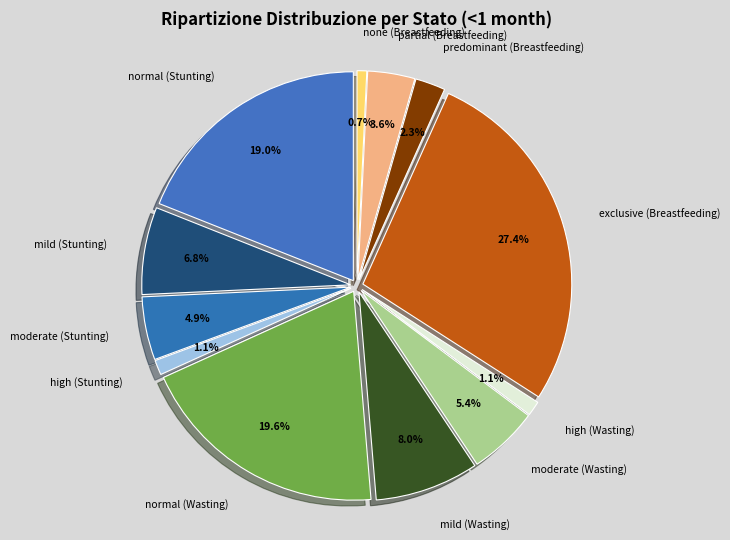

Which slice is the smallest?

none (Breastfeeding)